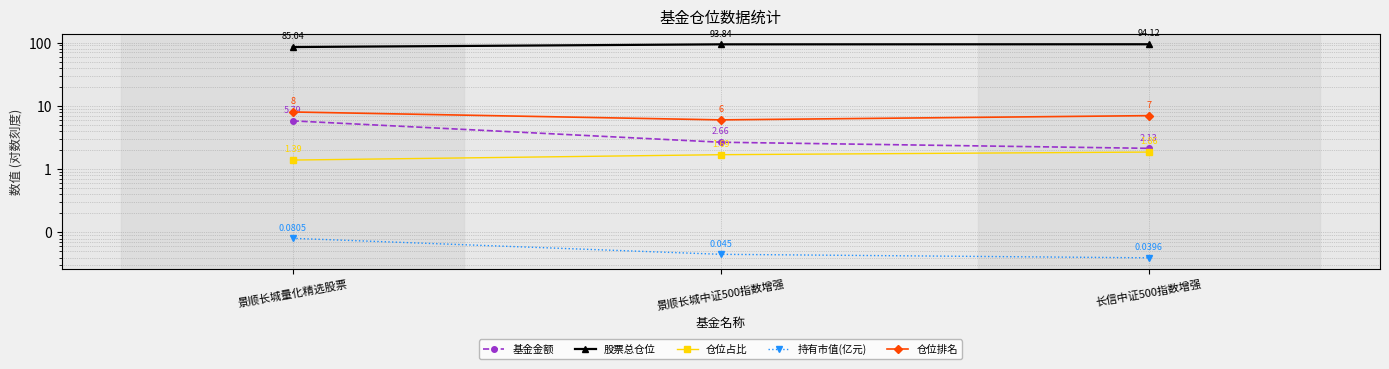

What is the value of the 基金金额 point at the 3rd from the left?

2.1